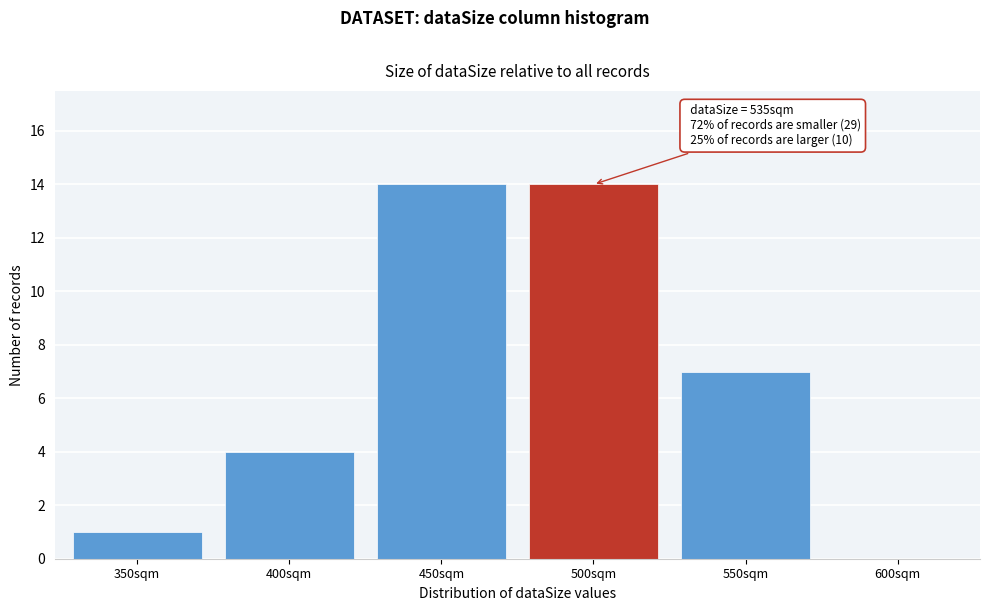

Reading left to right, extract all data points from this chart.

350sqm=1	400sqm=4	450sqm=14	500sqm=14	550sqm=7	600sqm=0